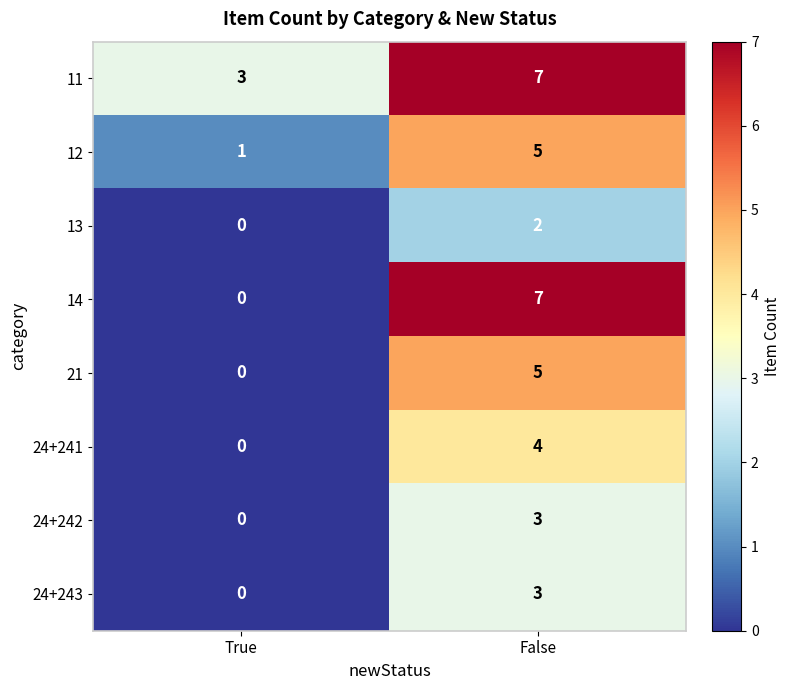

Reading left to right, list all the values displayed in this chart.

11: 3	7
12: 1	5
13: 0	2
14: 0	7
21: 0	5
24+241: 0	4
24+242: 0	3
24+243: 0	3